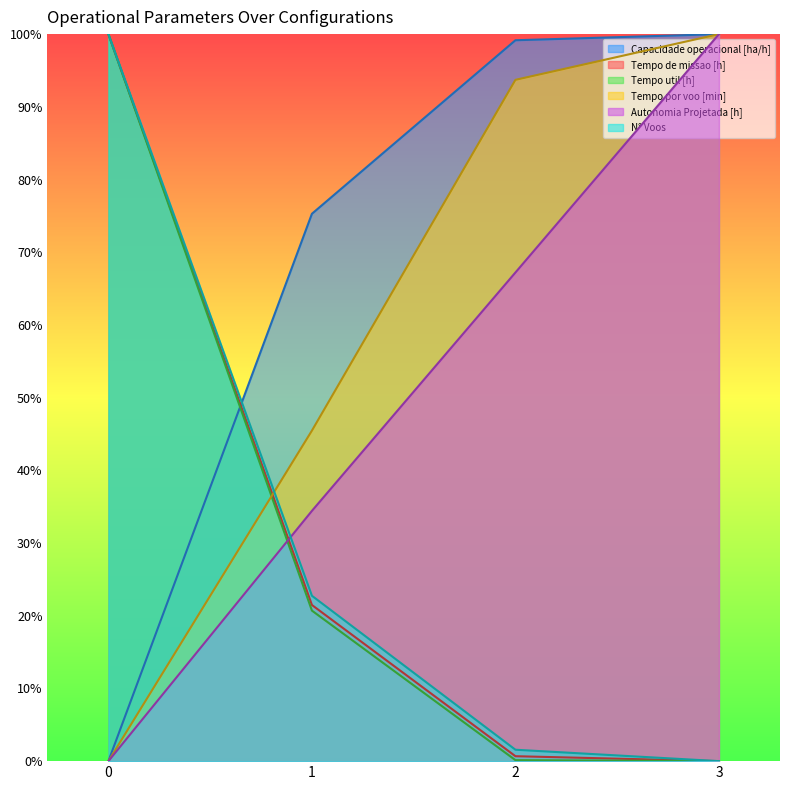

True or false: Capacidade operacional [ha/h] has more than 1 points higher than both neighbors.

False